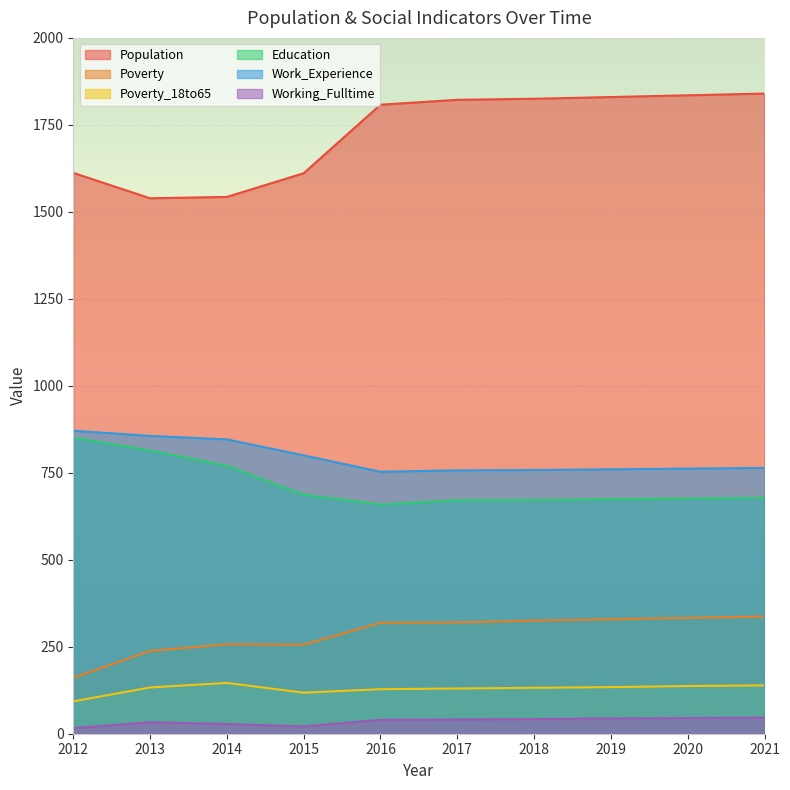

At which category does the chart reach its peak across all series?

2021